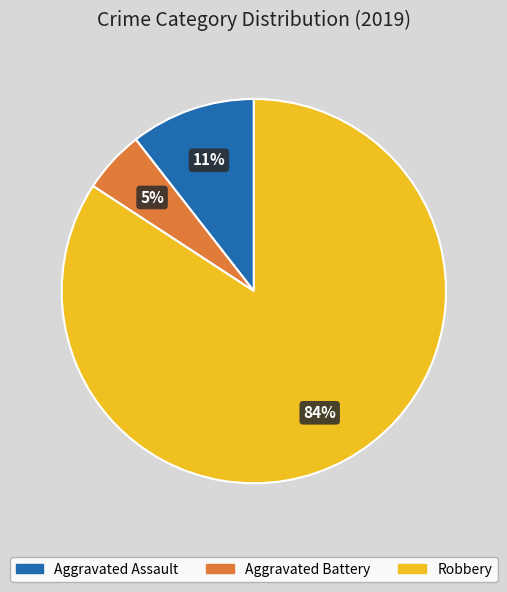

Does any single category account for the majority?

Yes